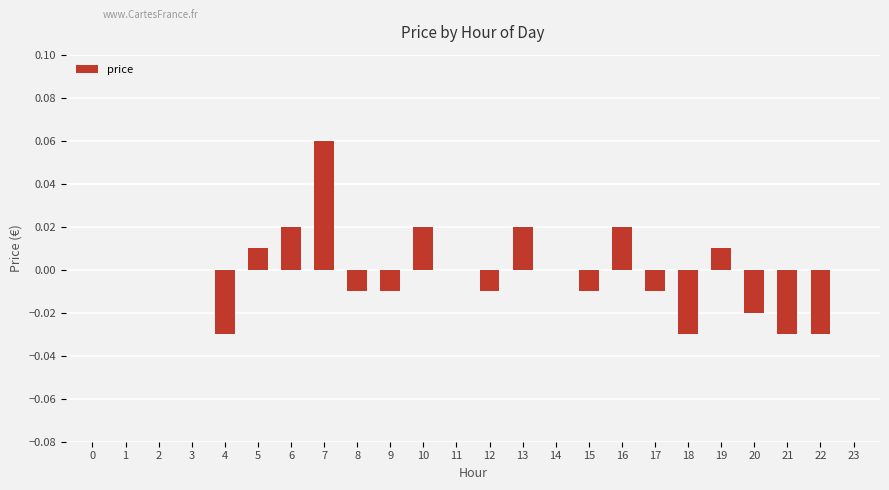

How many data points does each series have?

24